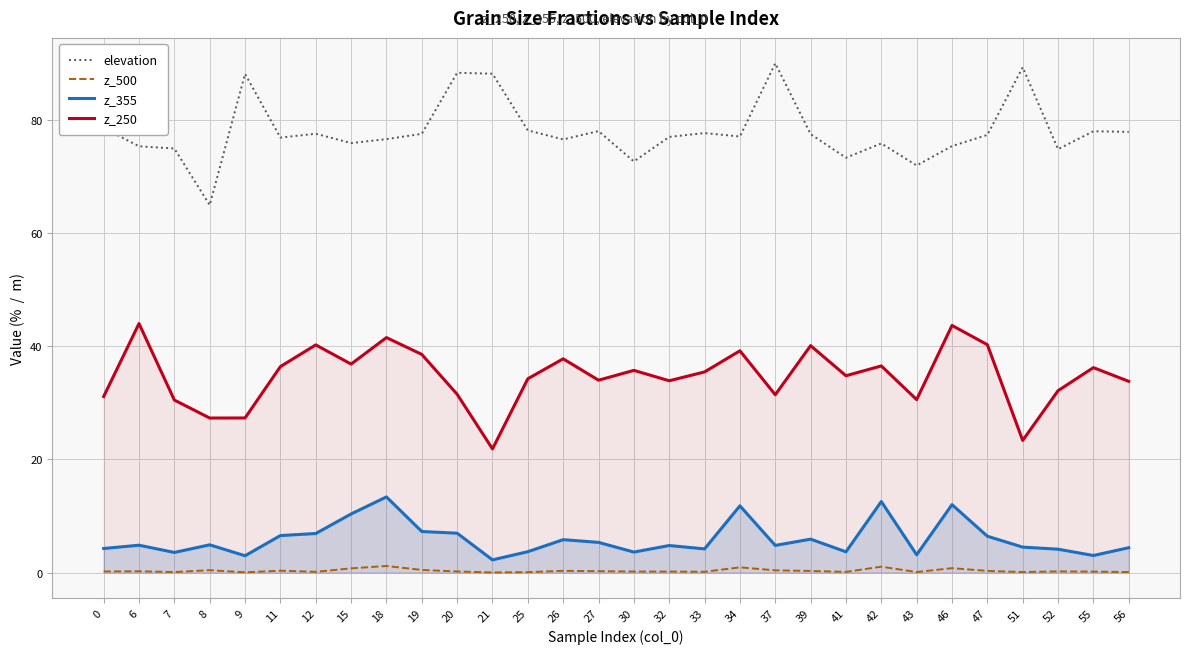

What is the value of the z_355 point at the 15th from the left?

5.3